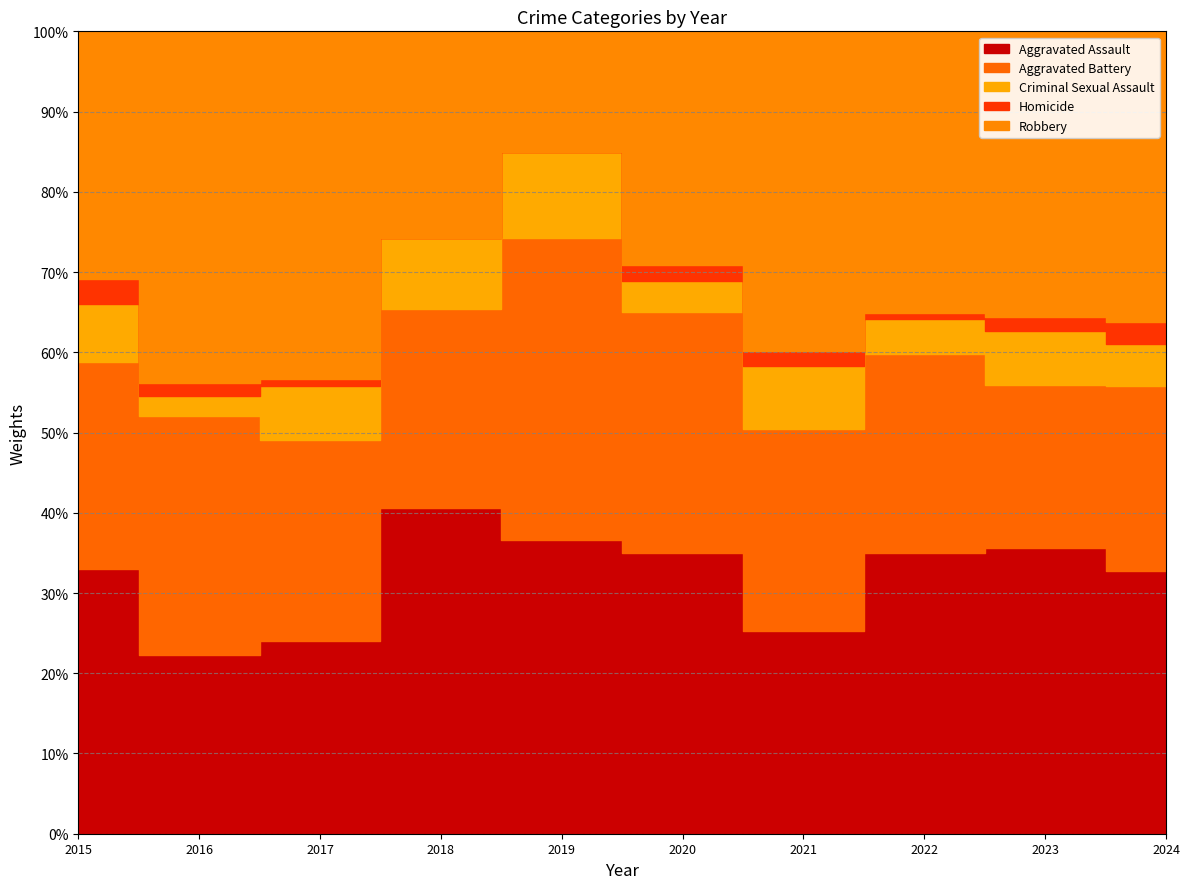

Which series has the largest total across all categories?

Robbery